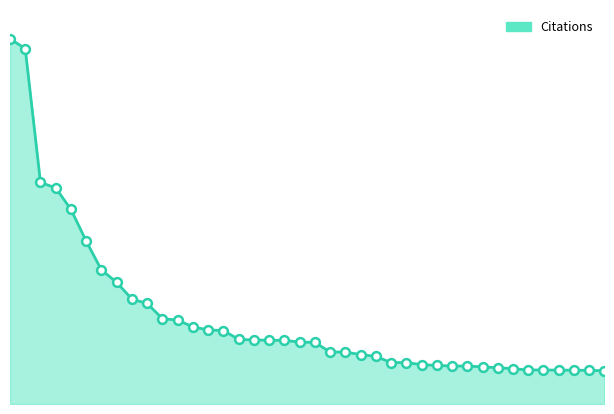

How many lines are shown in the chart?

1